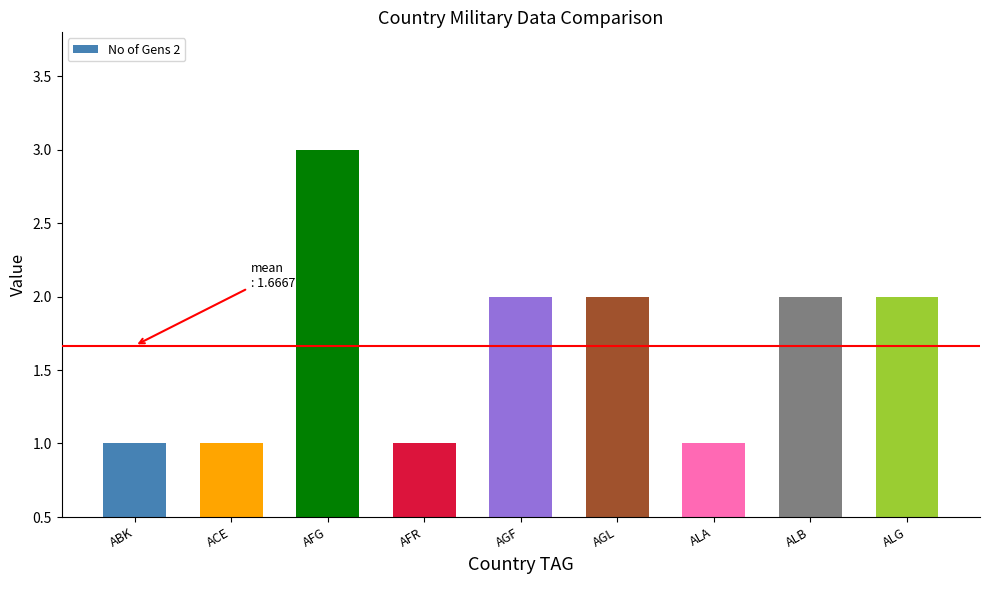

Are the bars horizontal?

No